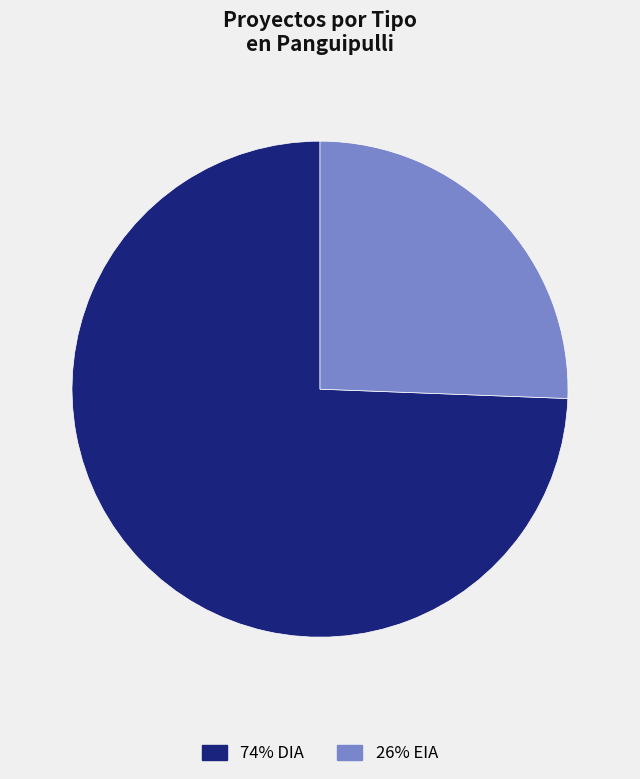

Is there any slice that represents more than half of the pie?

Yes